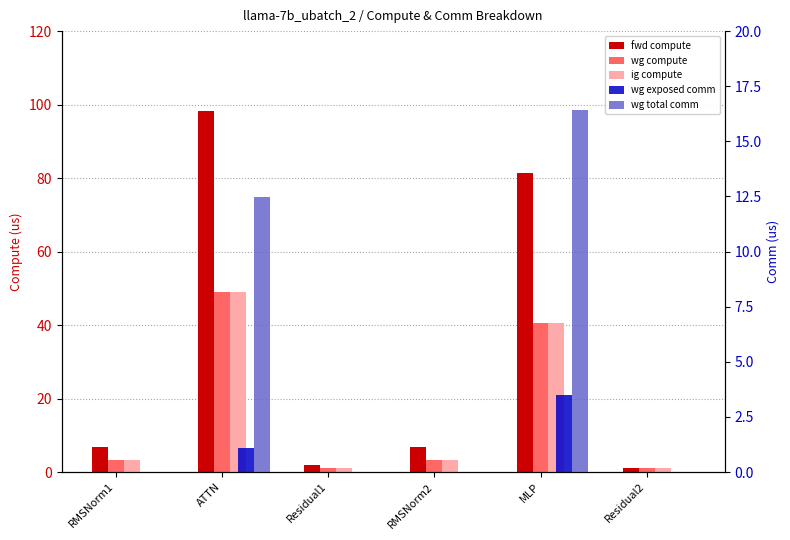

Which category has the highest value across all series?

ATTN